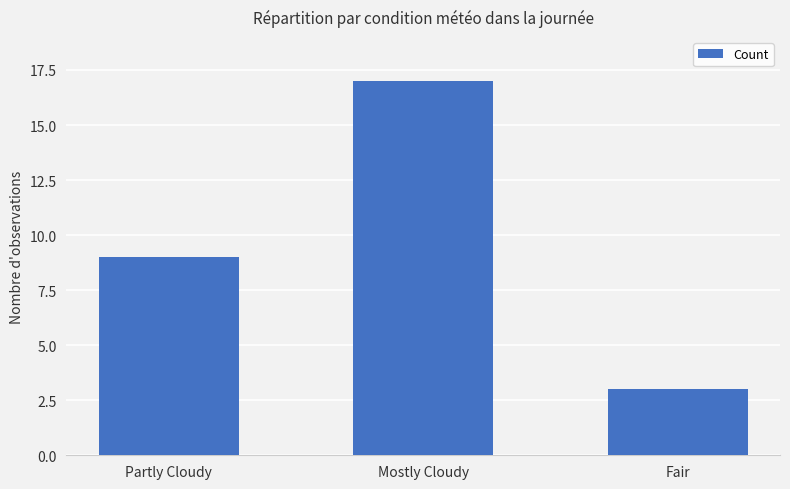

What is the ratio of the value at Partly Cloudy to the value at Mostly Cloudy?

0.5